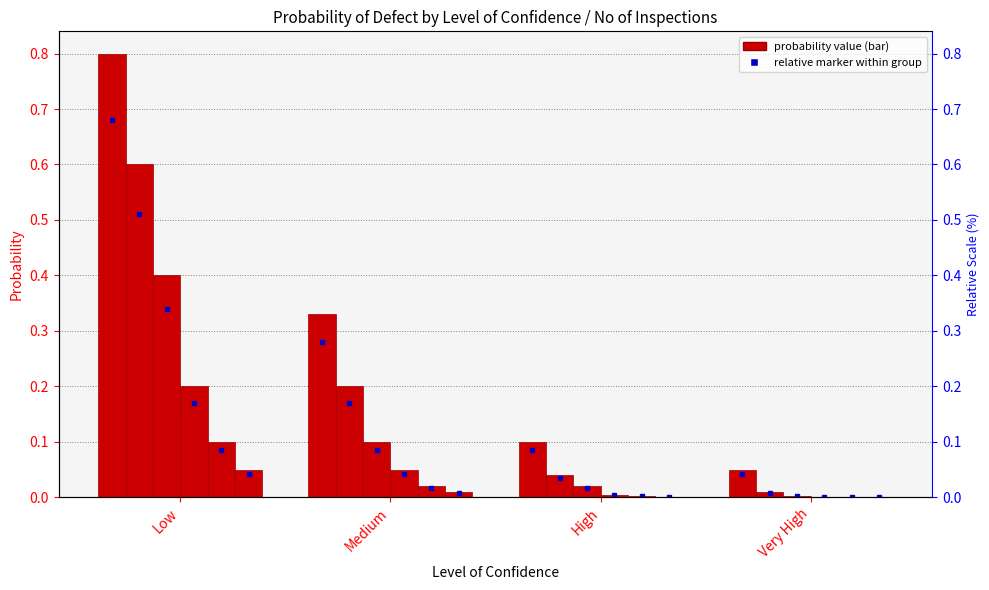

What position from the right is Very High?

1